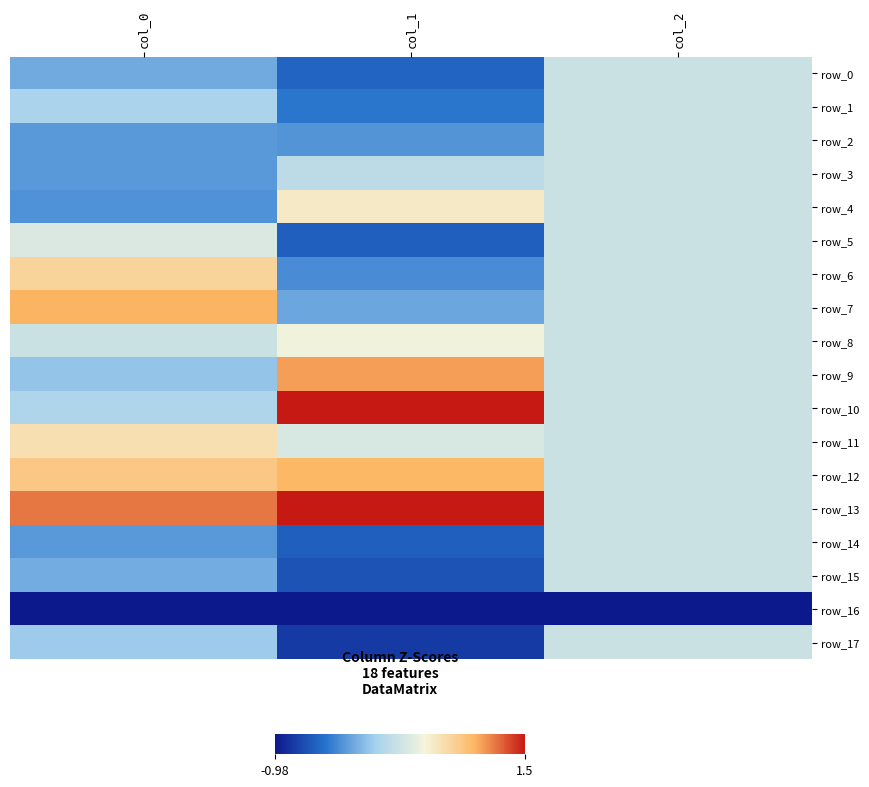

List the labels in order of row_10 value, smallest first.

col_0, col_2, col_1